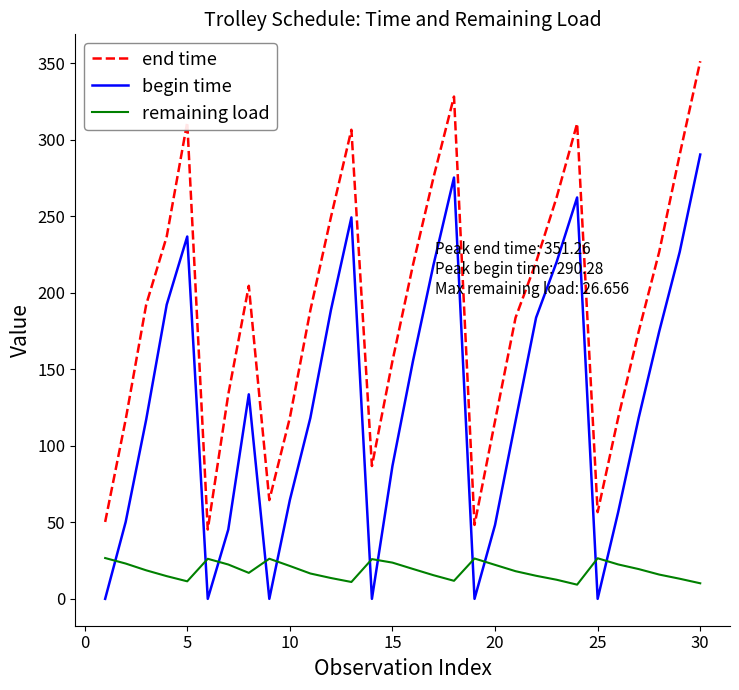

Which series has the largest total across all categories?

end time